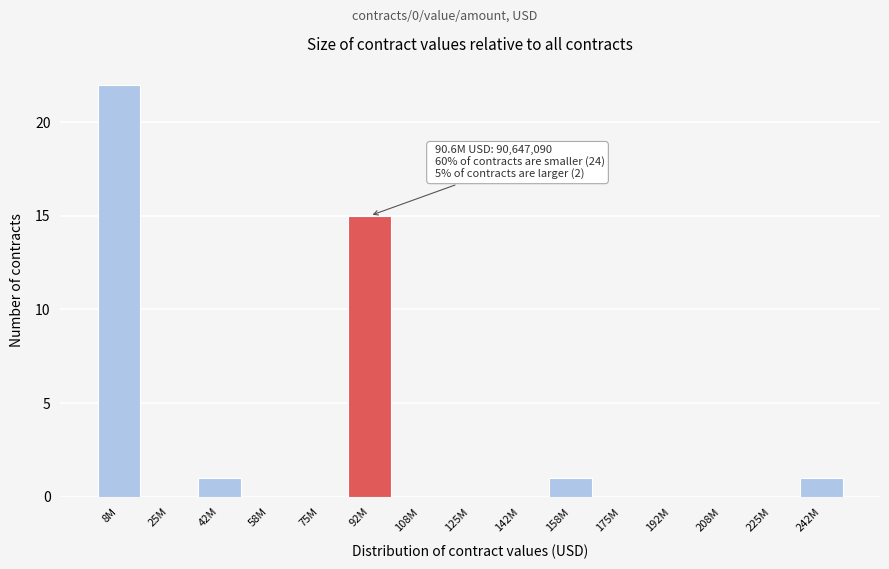

Reading left to right, list all the values displayed in this chart.

8M=22	25M=0	42M=1	58M=0	75M=0	92M=15	108M=0	125M=0	142M=0	158M=1	175M=0	192M=0	208M=0	225M=0	242M=1